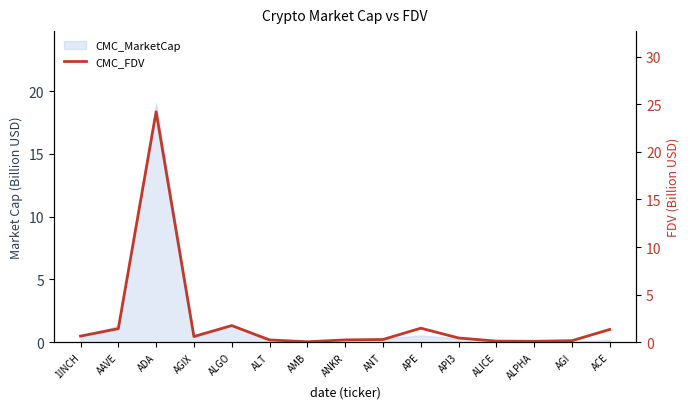

What is the label of the 6th point from the left?

ALT